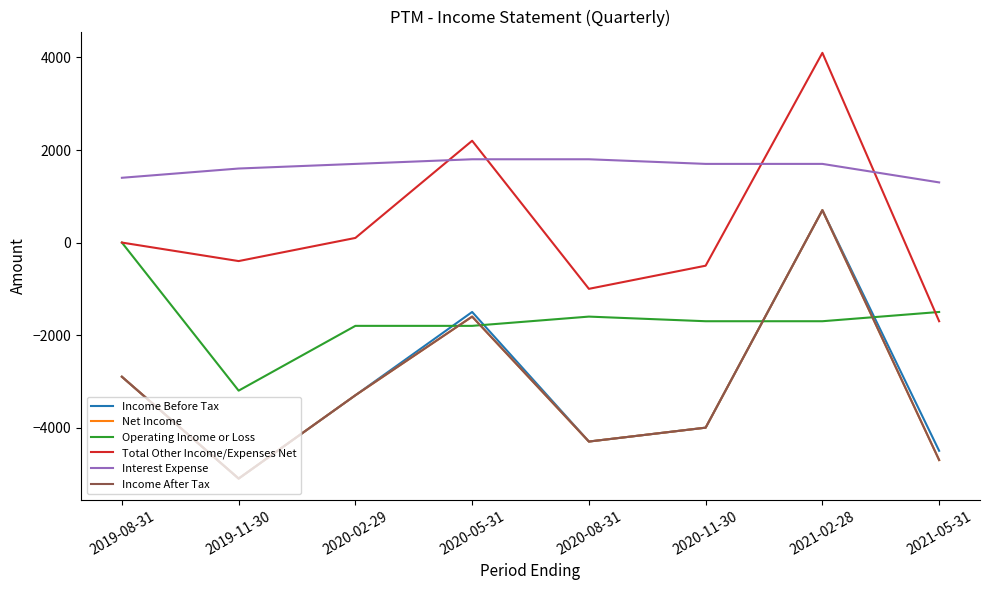

Does the chart display data point markers on the line(s)?

No